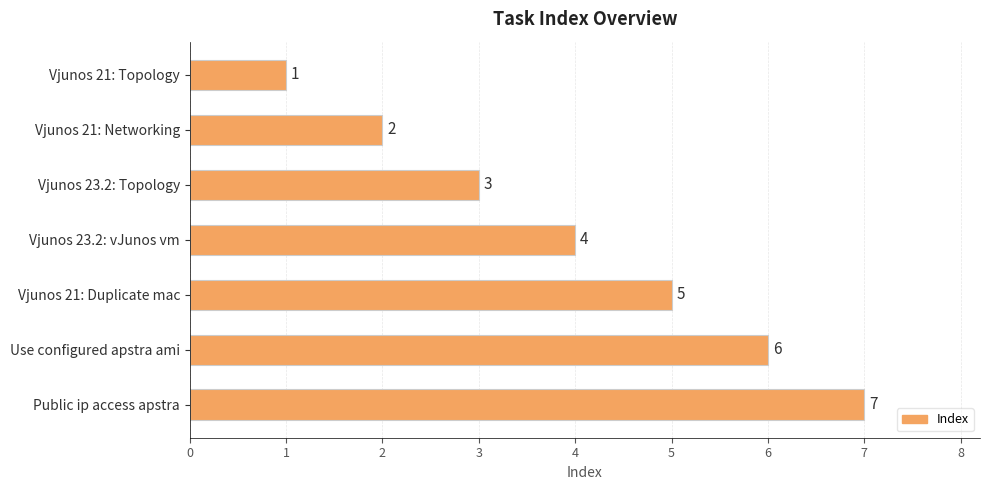

Which category has the highest value across all series?

Public ip access apstra